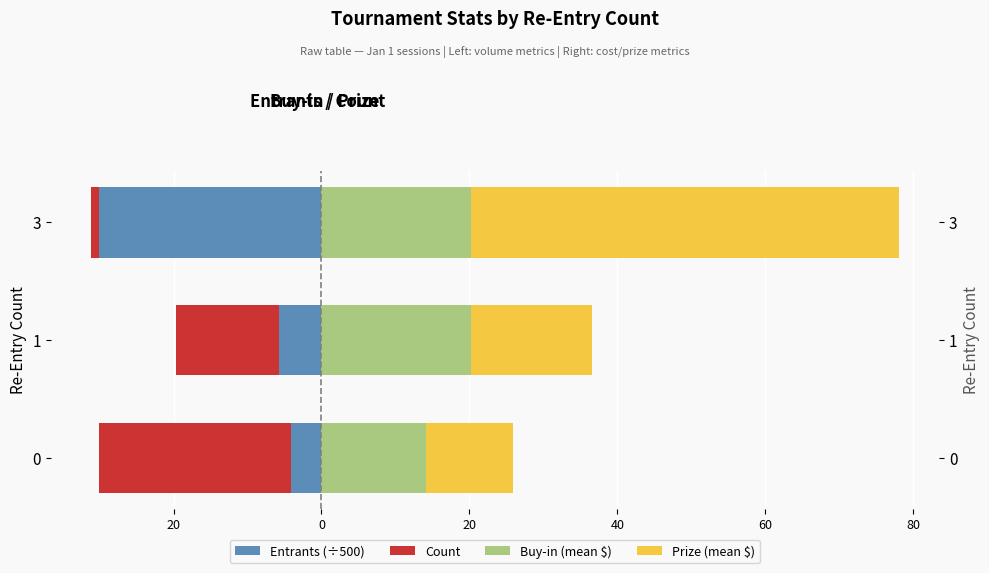

What is the maximum value for Count?

-1.0